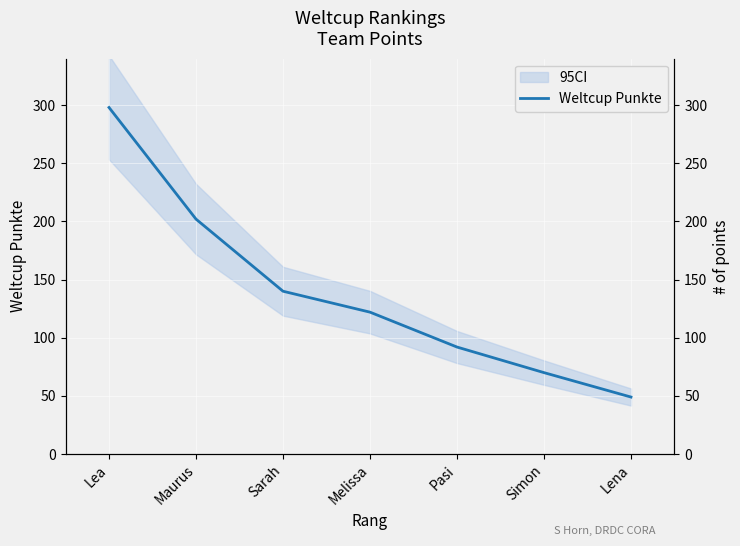

At which label does the data first exceed 122?

Lea